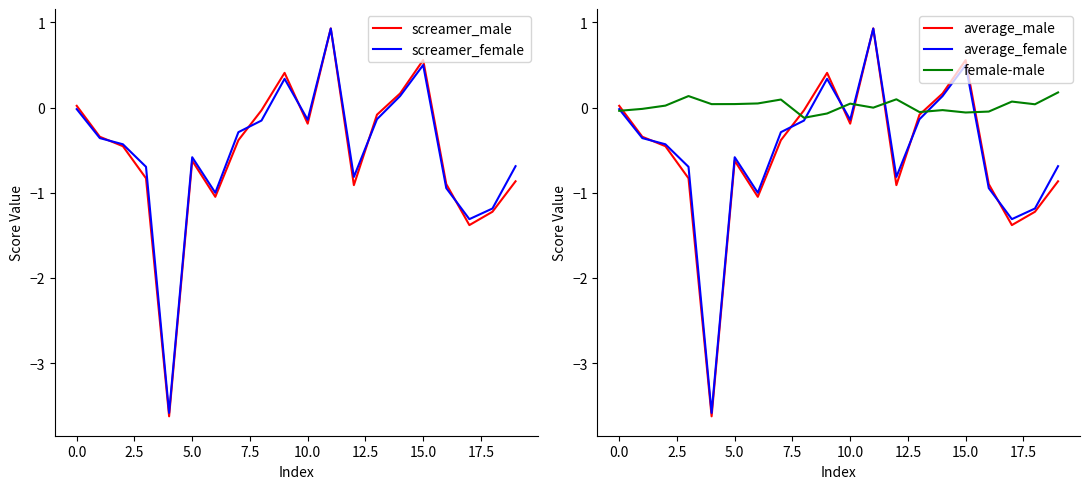

True or false: average_male and screamer_male intersect in this chart.

False